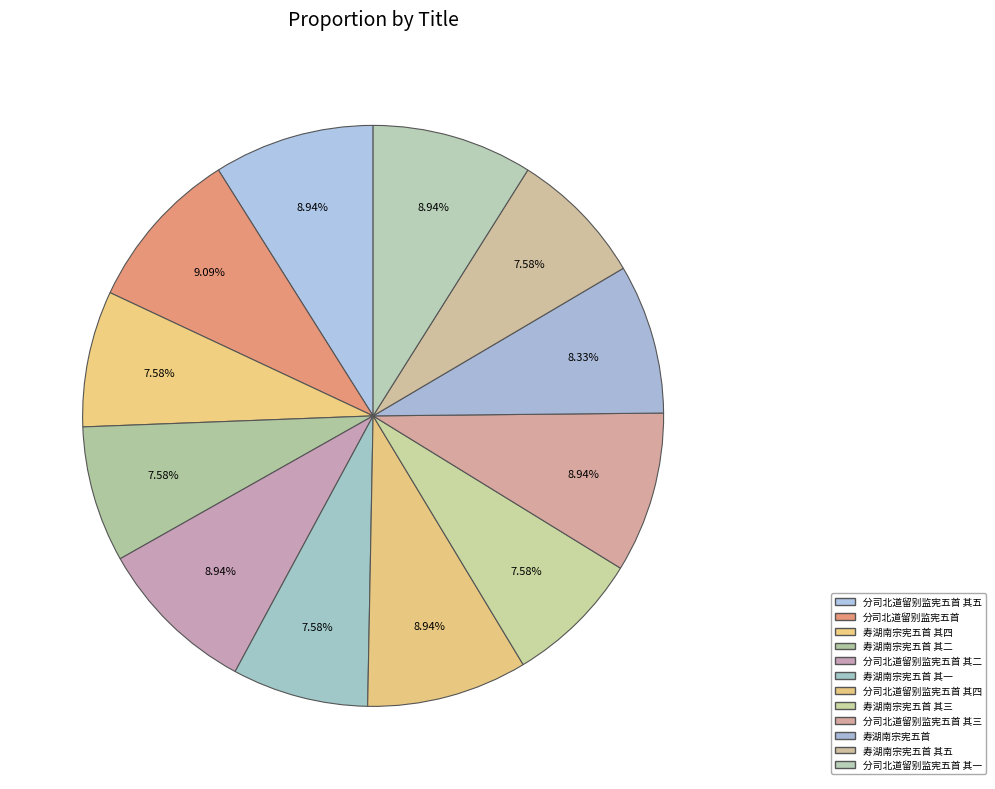

Count the number of slices in the pie.

12